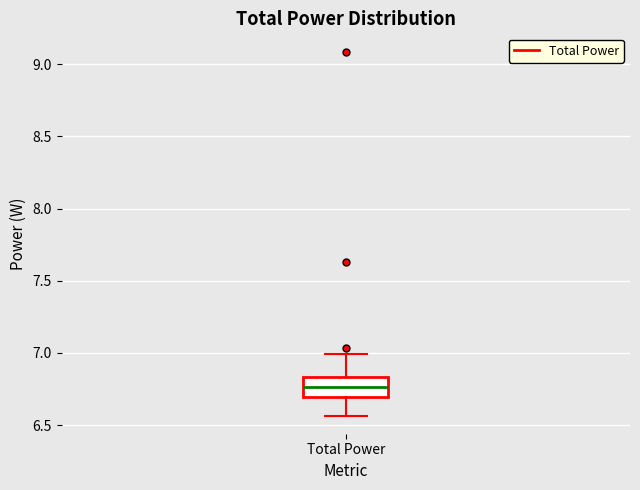

Where does the upper whisker of the box for Total Power end on the y-axis? The values are not printed on the chart, so give them approximately, as read against the axis.

7.00